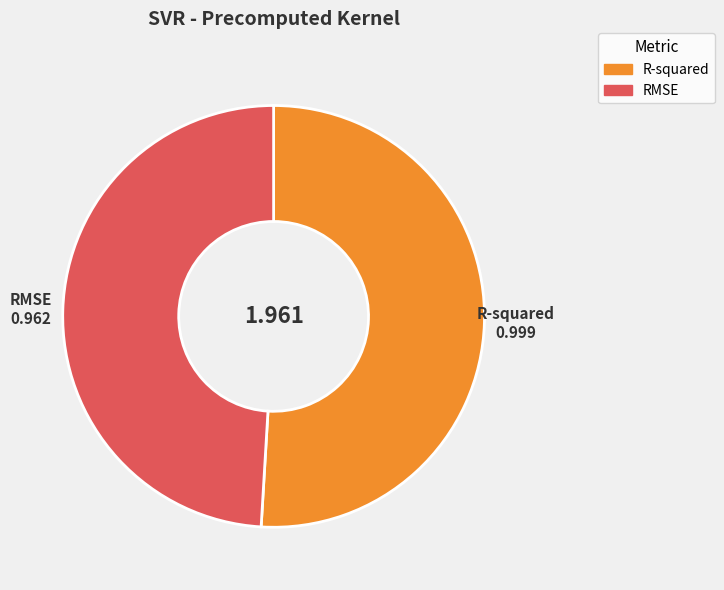

Do RMSE and R-squared together represent more than half of the pie?

Yes